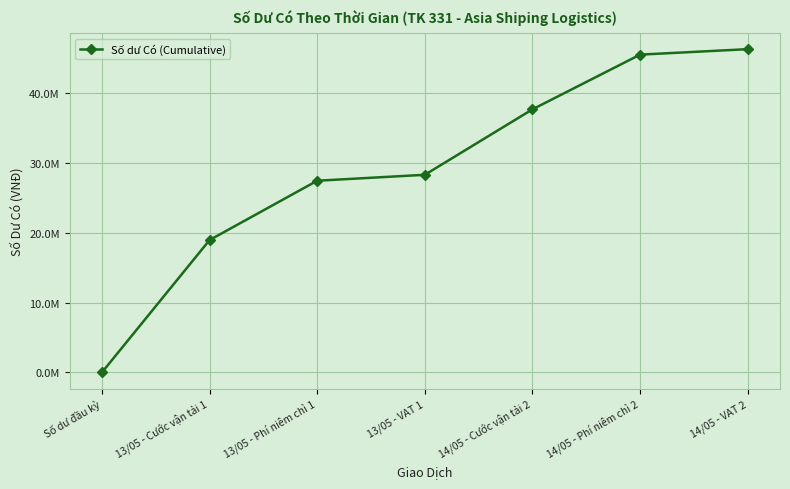

What is the label of the 7th point from the right?

Số dư đầu kỳ